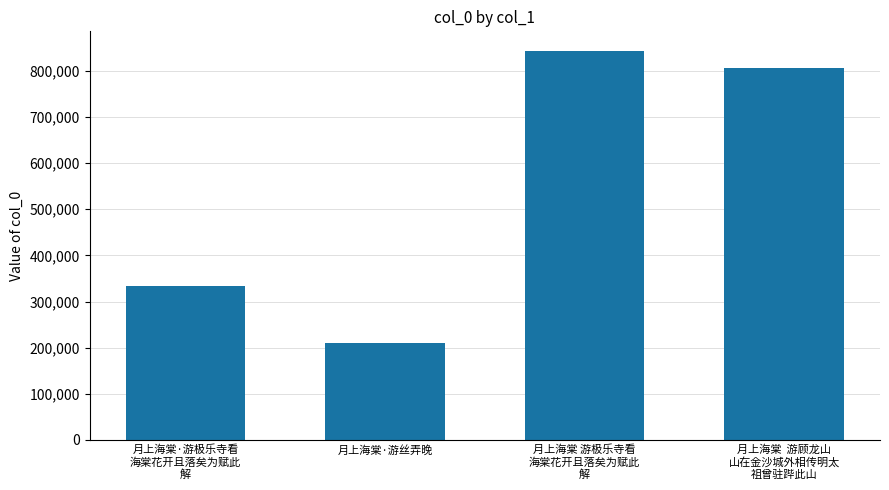

What is the difference between the values at 月上海棠  游顾龙山
山在金沙城外相传明太
祖曾驻跸此山 and 月上海棠 游极乐寺看
海棠花开且落矣为赋此
解?

36329